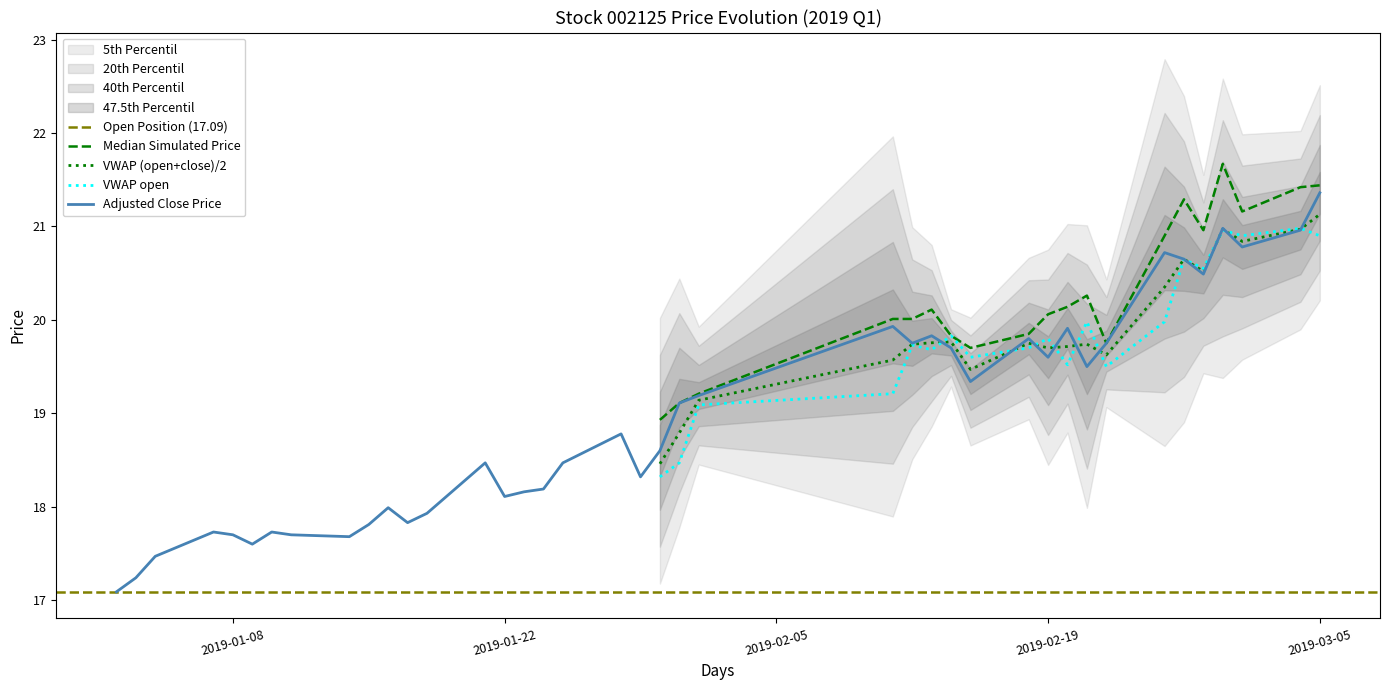

Which has a higher value, 2019-01-04 or 2019-01-30?

2019-01-30